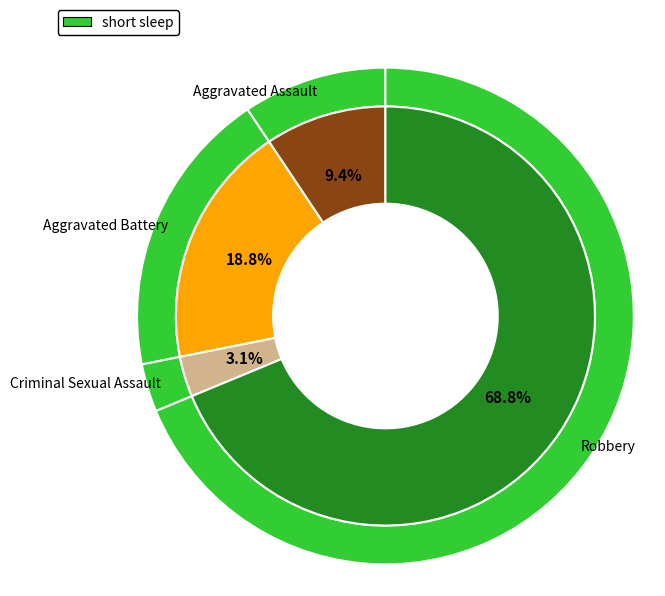

Between Aggravated Assault and Aggravated Battery, which is larger?

Aggravated Battery